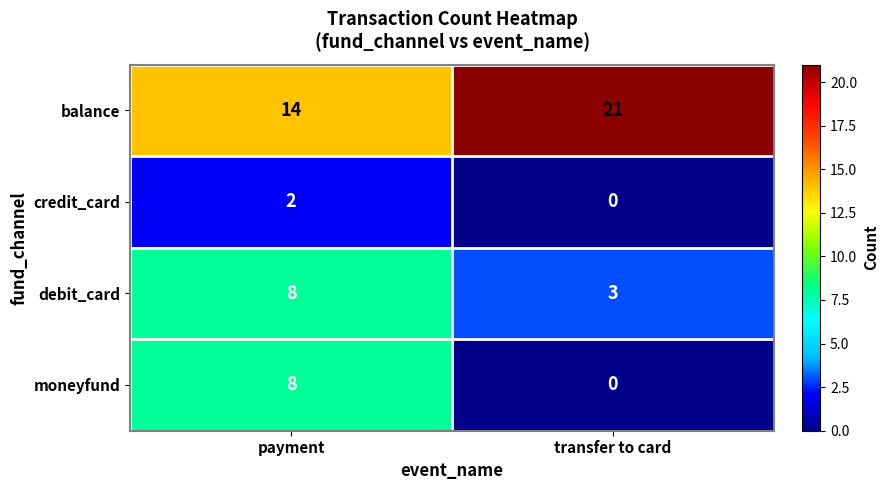

The debit_card series shows 1 at transfer to card. True or false?

False